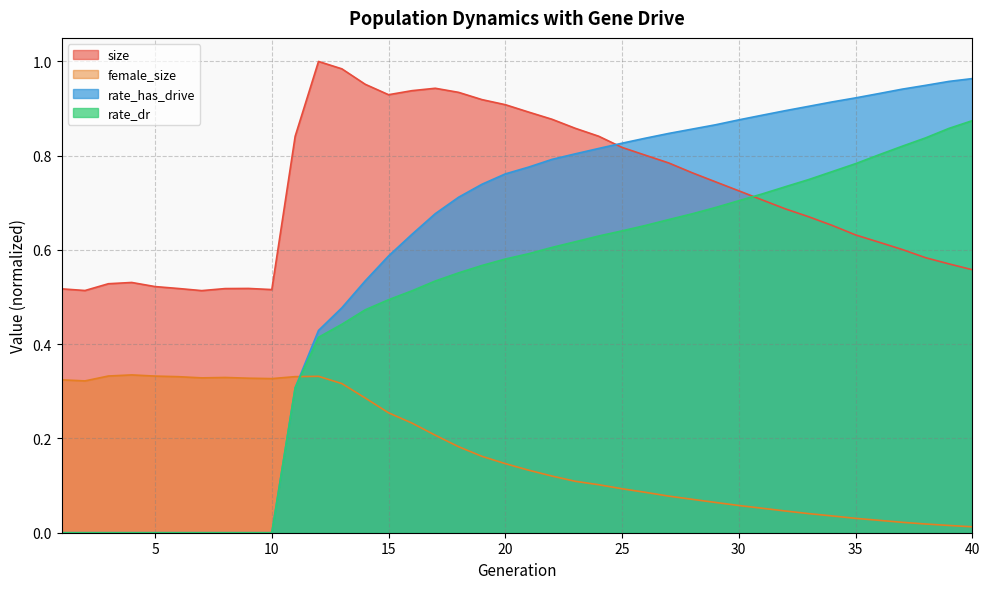

What is the value of the rate_has_drive point at the 34th from the left?

0.9